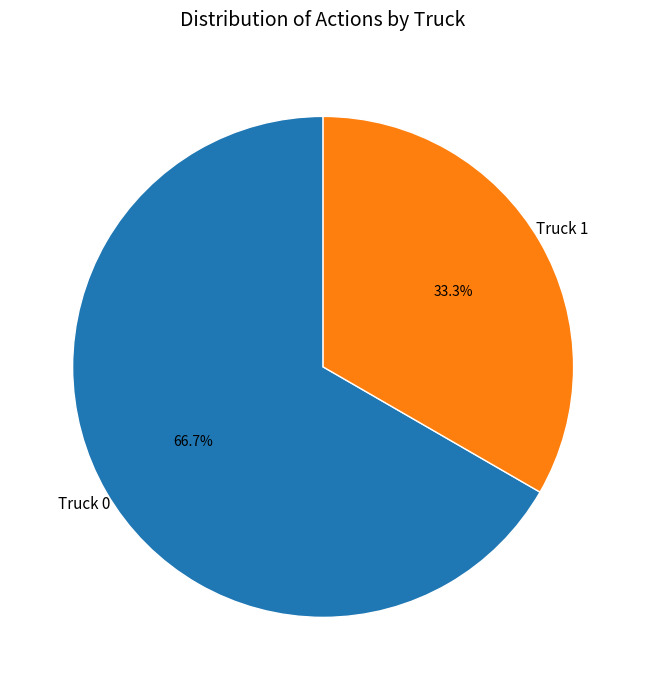

Approximately how many times larger is the value at Truck 0 compared to Truck 1?

2.0